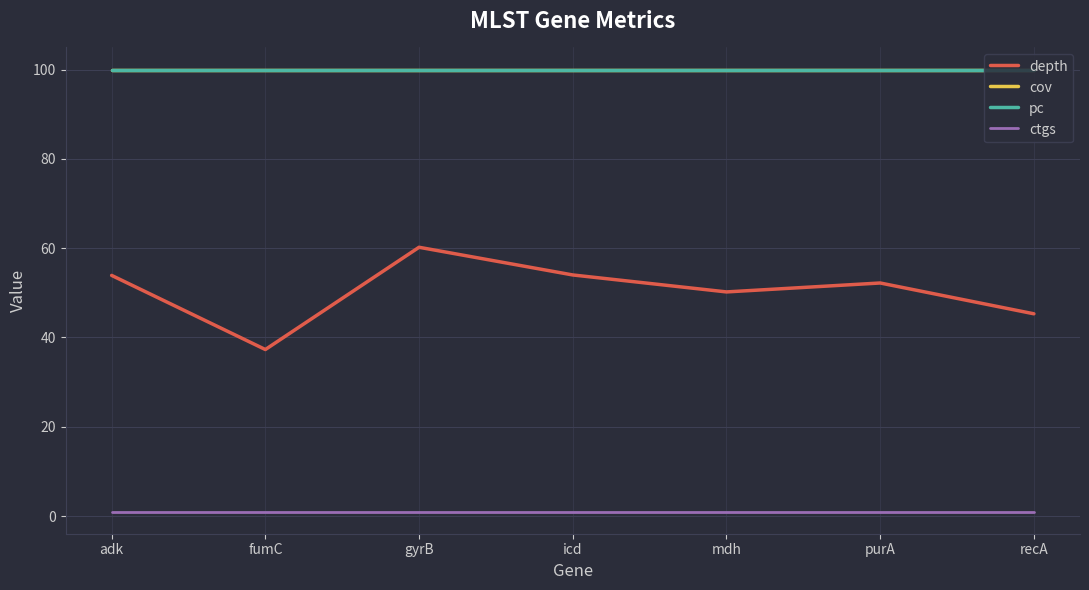

Does the chart have visible grid lines?

Yes